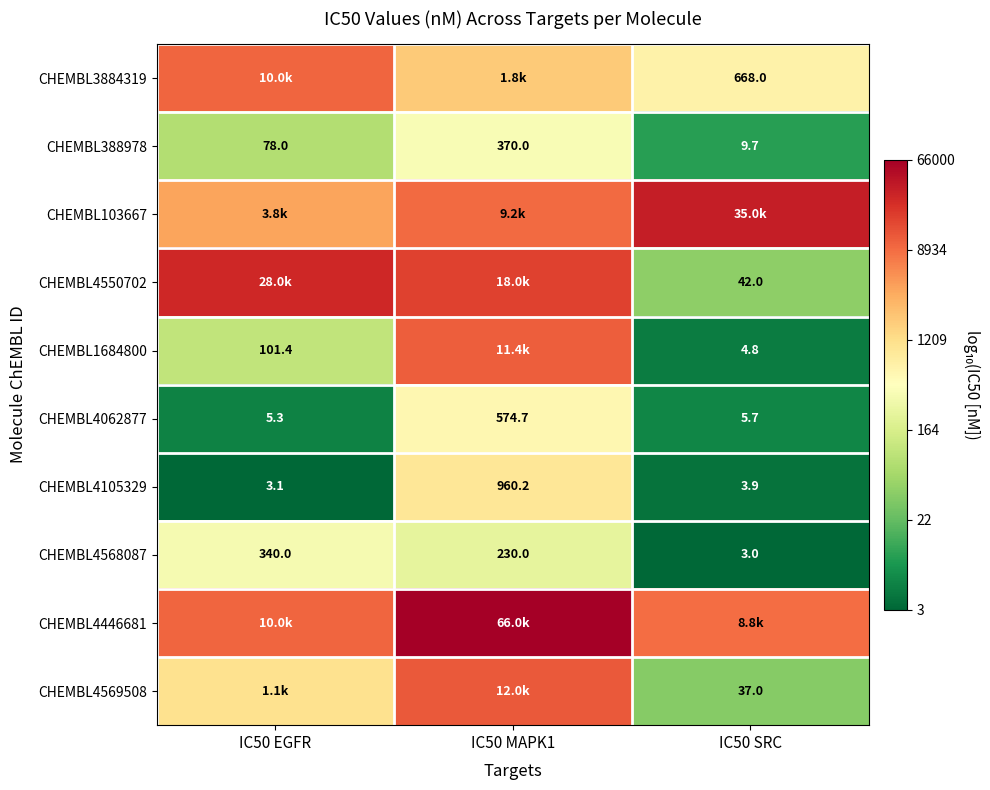

Is the value of CHEMBL4568087 at IC50 MAPK1 greater than the value of CHEMBL388978 at IC50 EGFR?

Yes